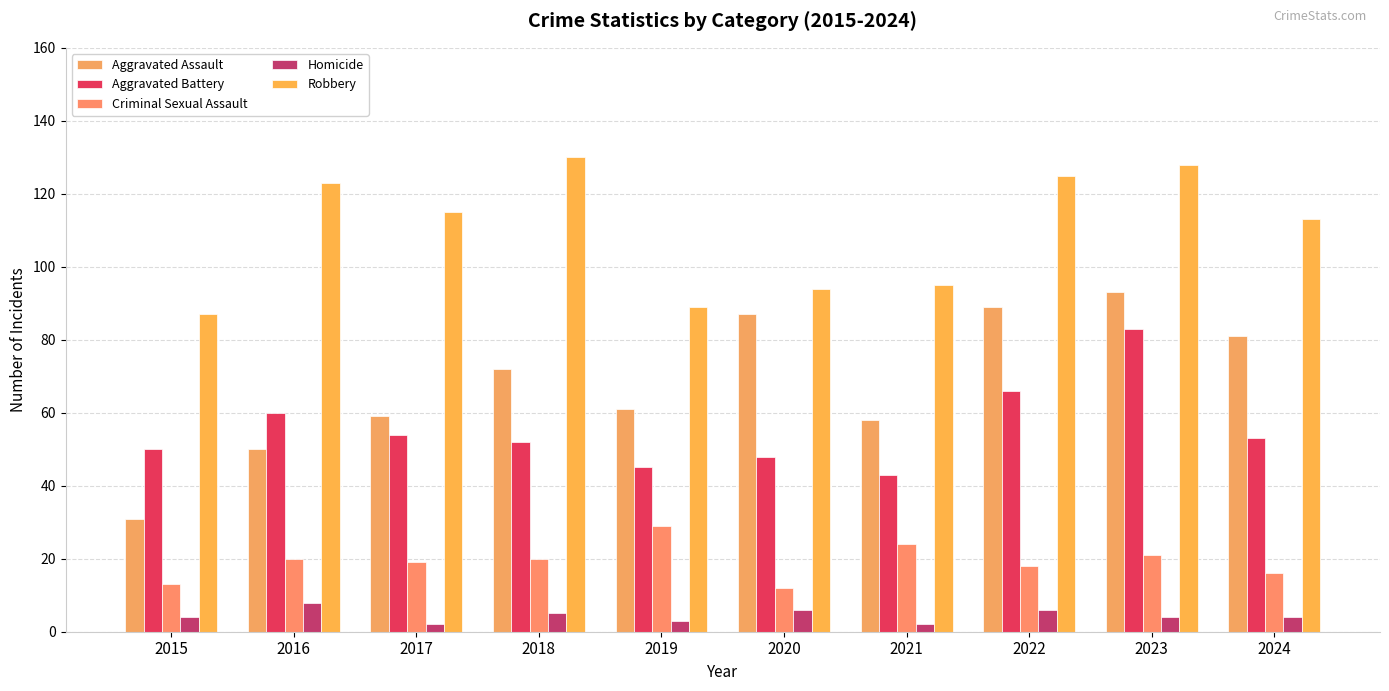

Between 2016 and 2023, which series saw the biggest shift?

Aggravated Assault